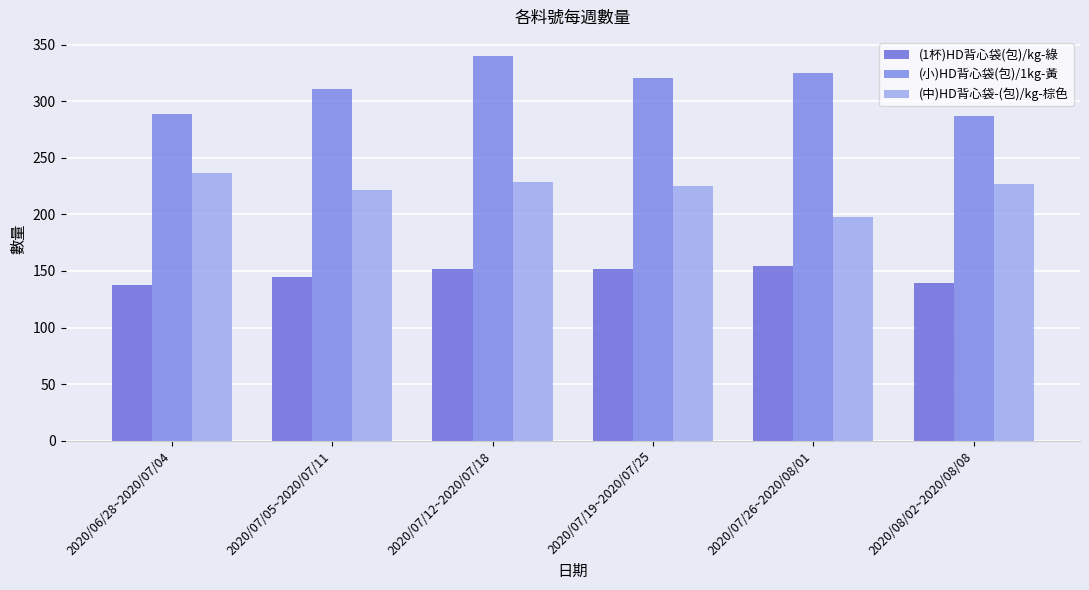

List the series in order of their peak value, lowest first.

(1杯)HD背心袋(包)/kg-綠, (中)HD背心袋-(包)/kg-棕色, (小)HD背心袋(包)/1kg-黃